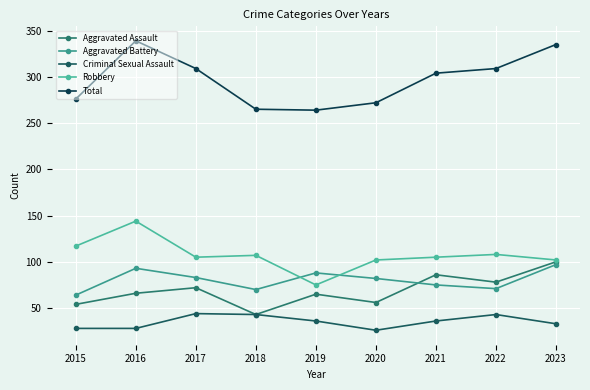

What is the difference between the maximum and minimum values in the Robbery series?

69